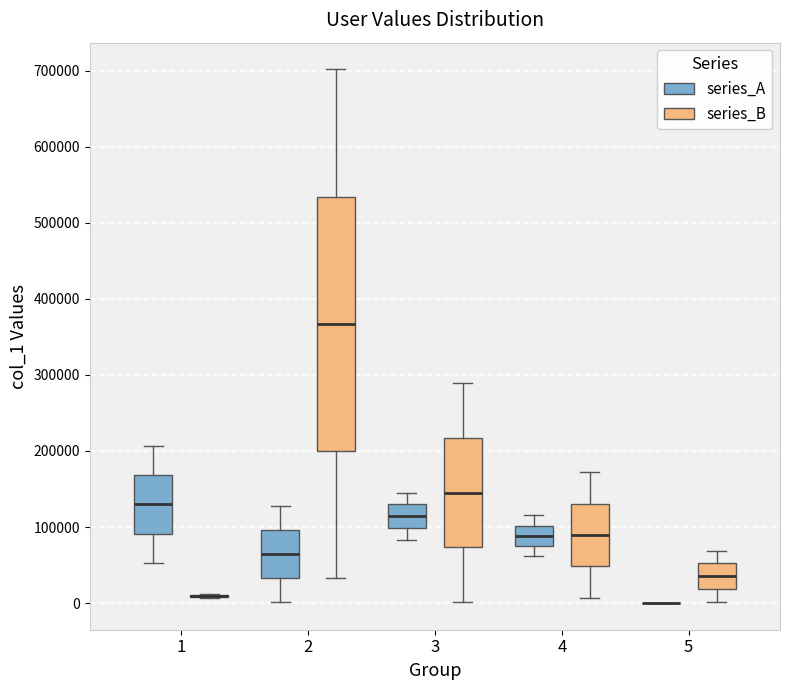

Where does the median line of the box for 1 (series_A) sit on the y-axis? The values are not printed on the chart, so give them approximately, as read against the axis.

130000